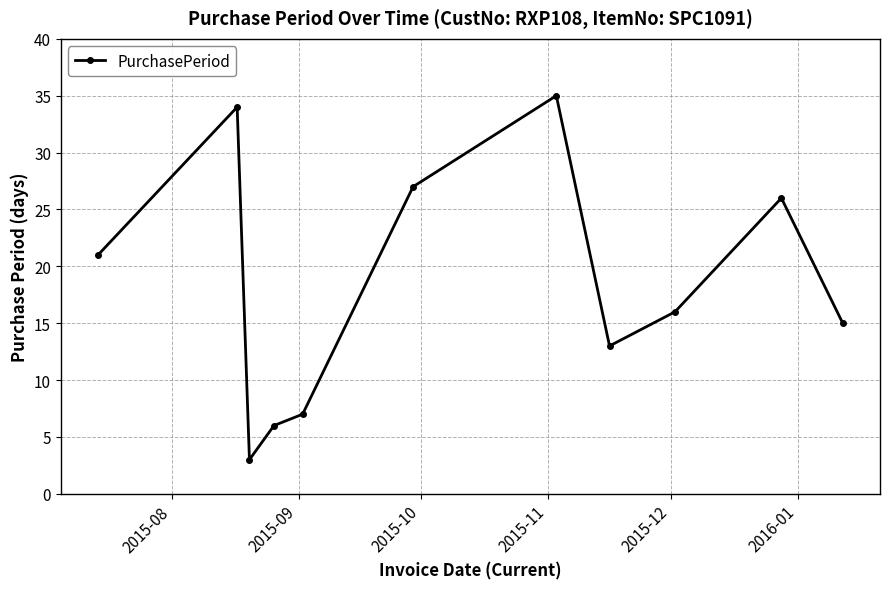

What is the sum of all values?

203